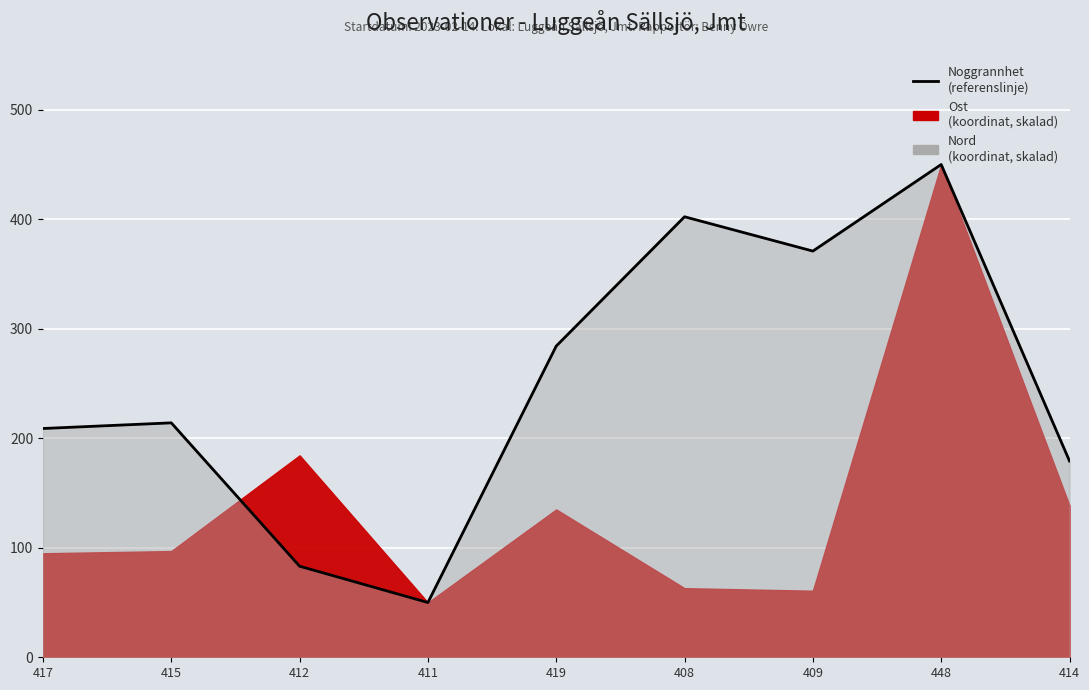

What is the ratio of the value at 412 to the value at 448?

0.2